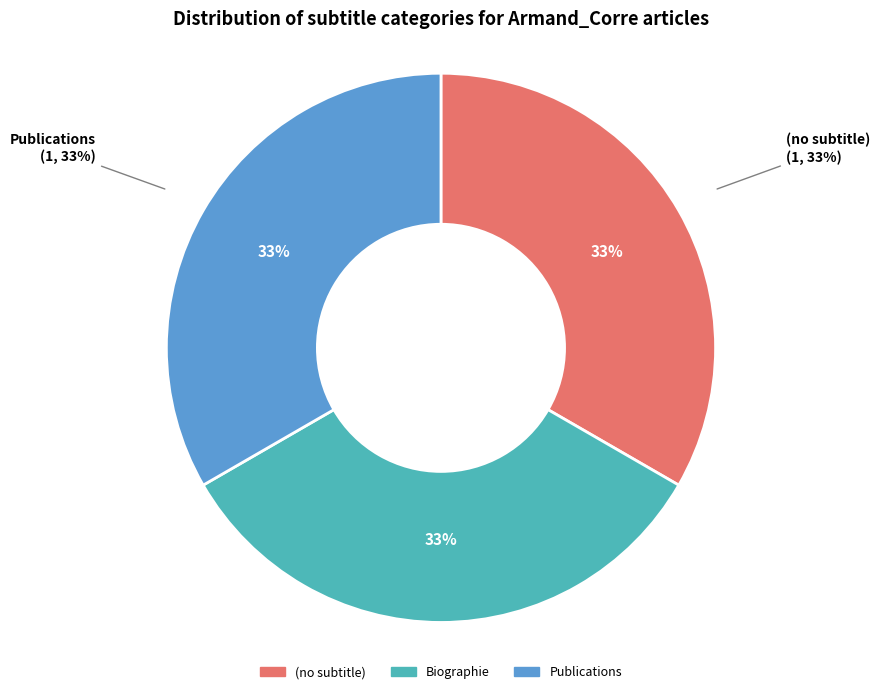

Rank the categories by value from lowest to highest.

(no subtitle), Biographie, Publications